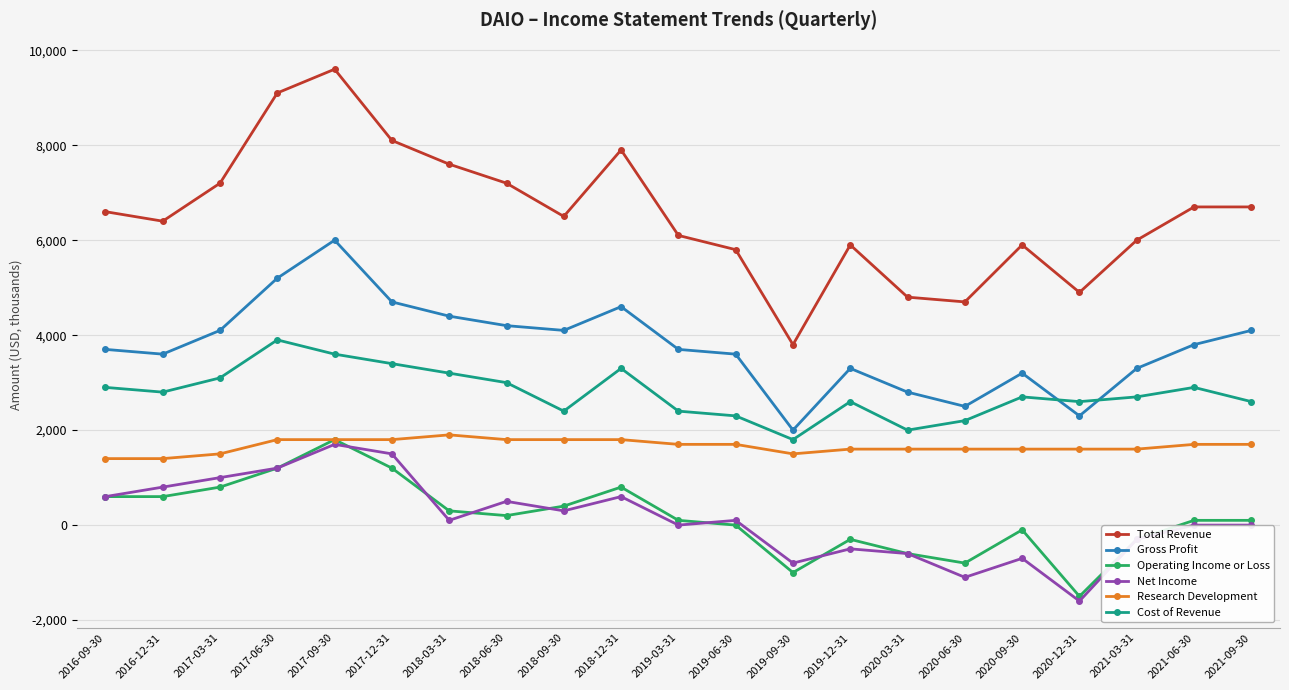

At which label does Operating Income or Loss reach its minimum?

2020-12-31